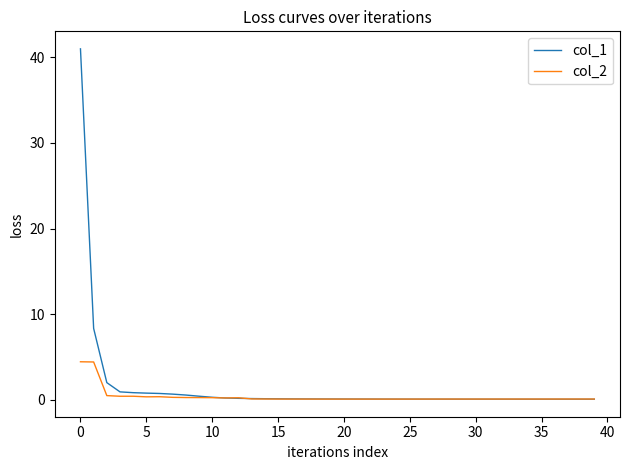

Which series has the largest total across all categories?

col_1